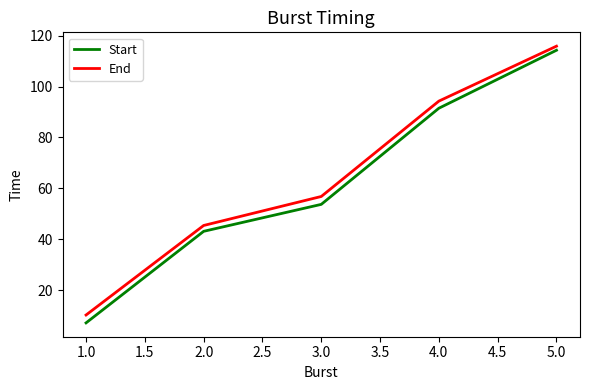

What is the sum of all End values?

322.6